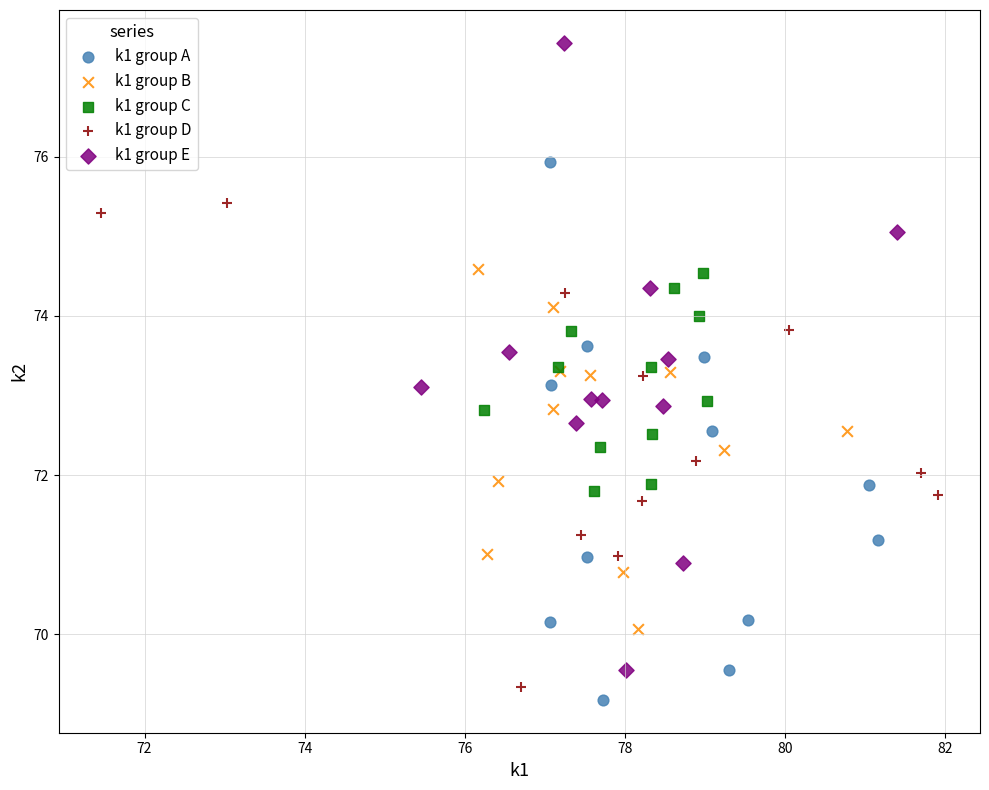

Which series reaches the maximum Y coordinate?

k1 group E